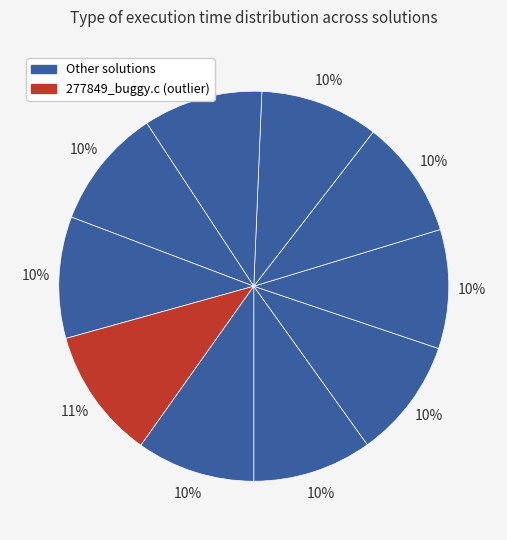

Count the number of slices in the pie.

10